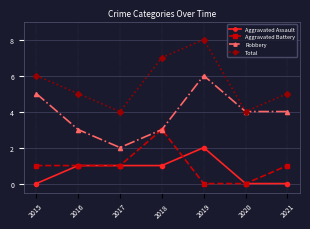

What is the difference between the highest and lowest values at 2021?

5